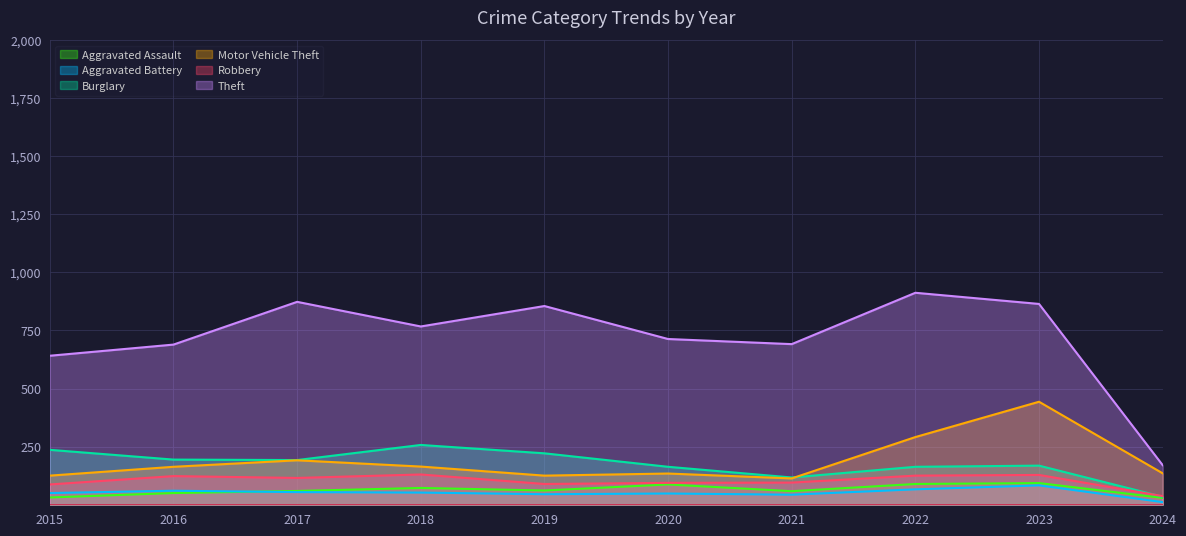

At which category is the sum across all series the highest?

2023